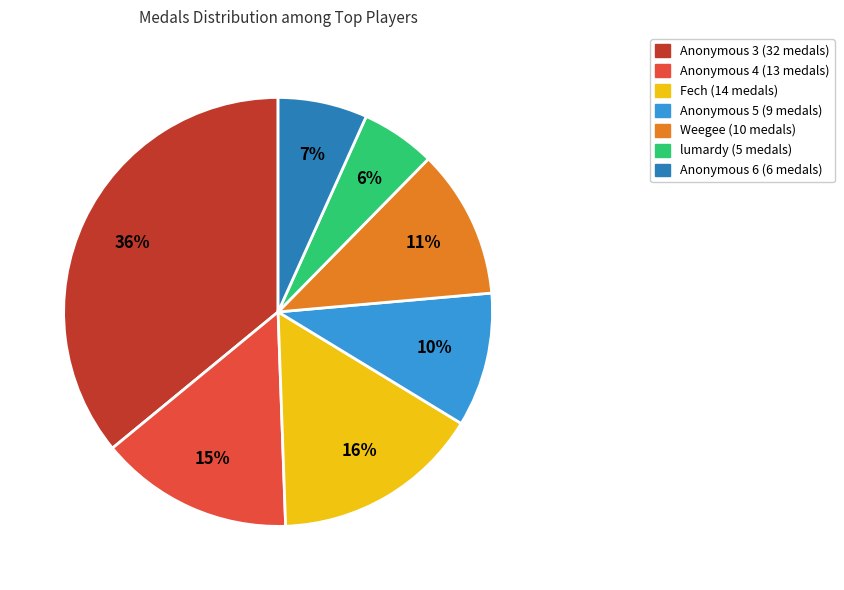

How many segments does this pie chart have?

7